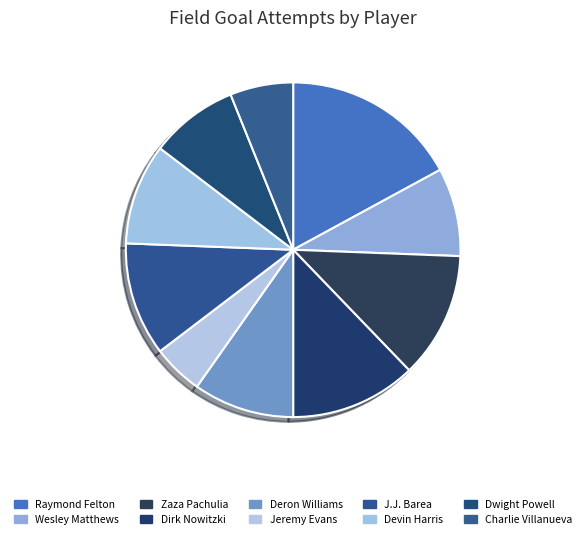

What percentage is NOT represented by Zaza Pachulia?

87.8%